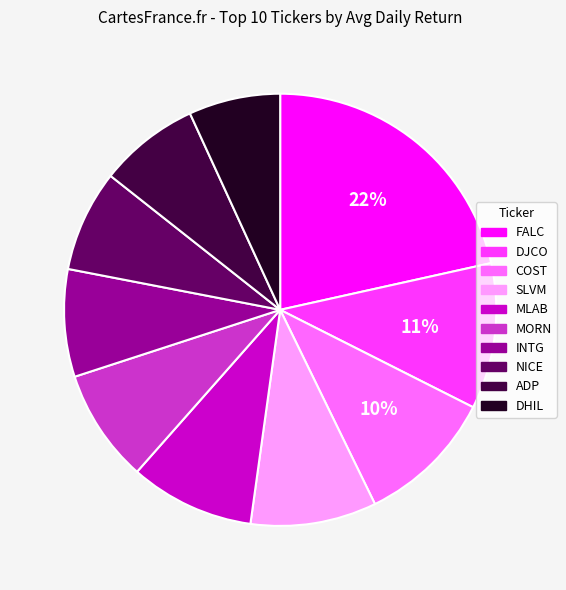

To the nearest percent, what is the difference between the largest and smallest slice percentages?

15%